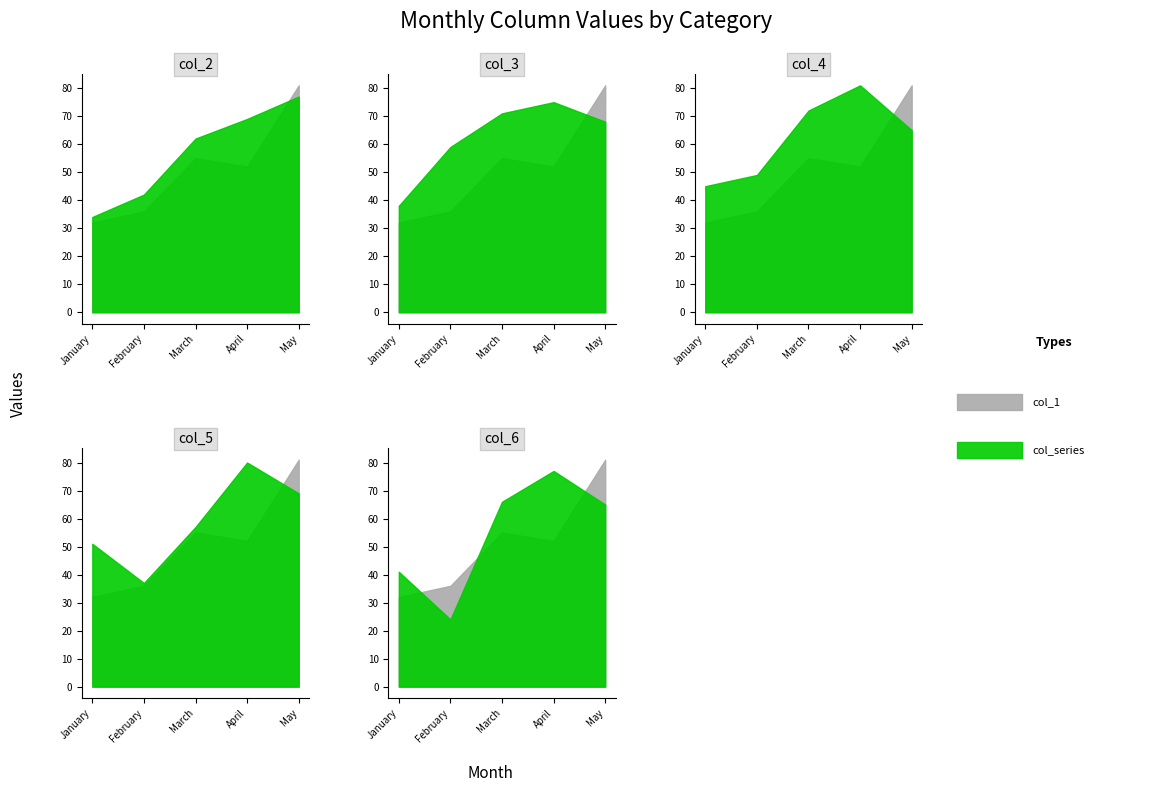

True or false: col_4 has more than 0 interior local peaks.

True